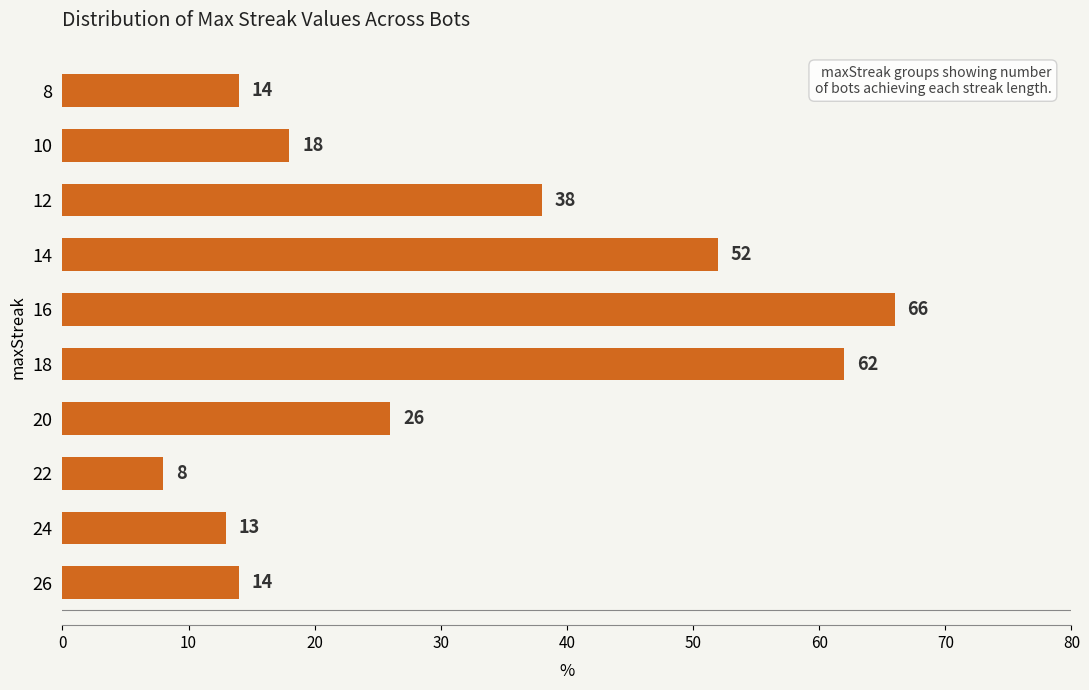

What is the smallest value displayed?

8